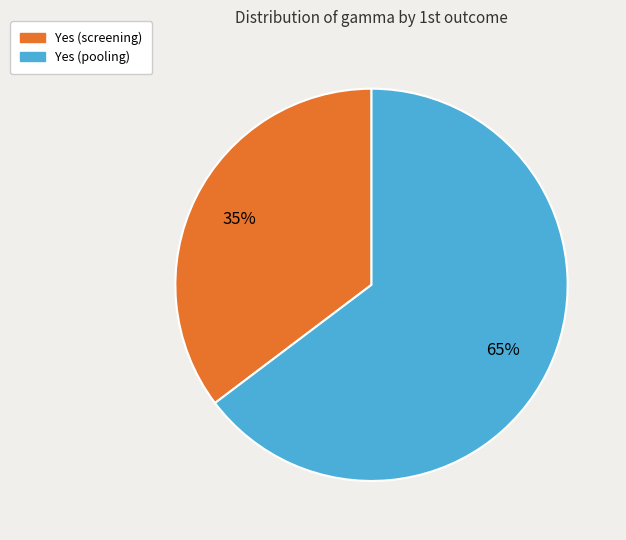

Do Yes (pooling) and Yes (screening) together represent more than half of the pie?

Yes